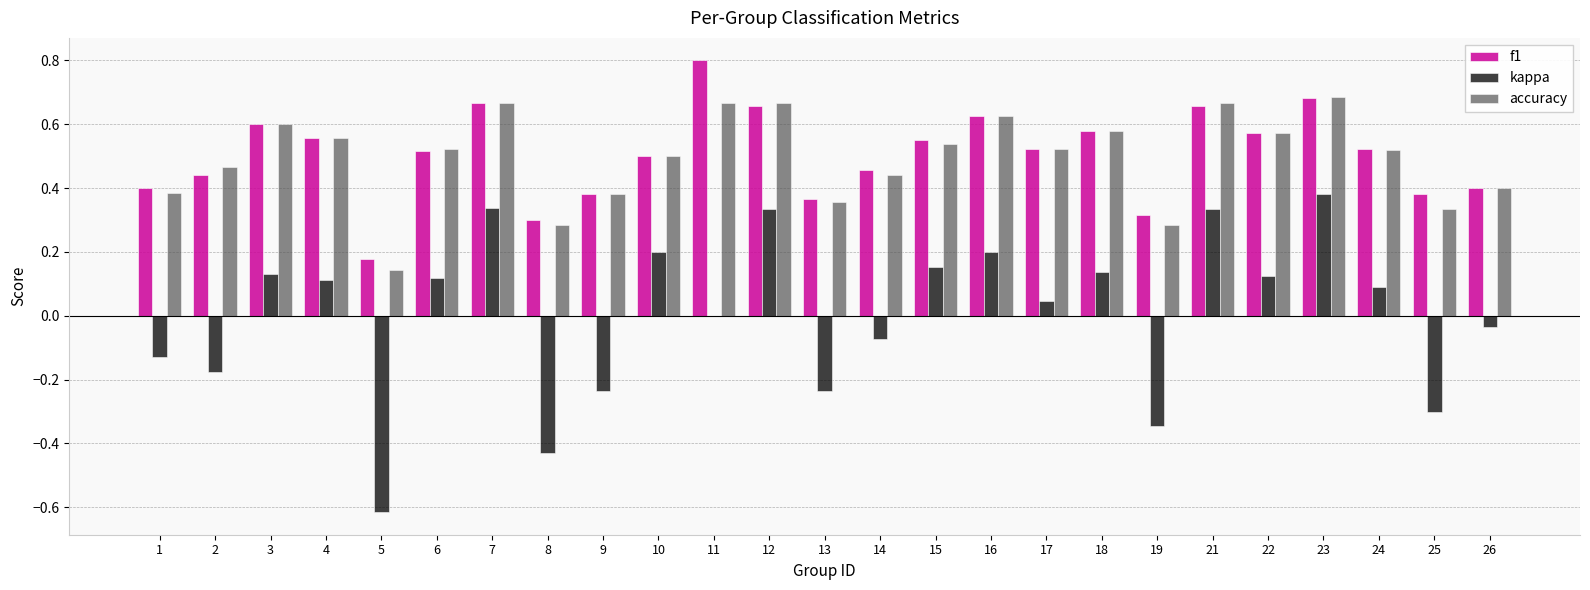

Is it true that f1 equals 0.6 at 16?

True